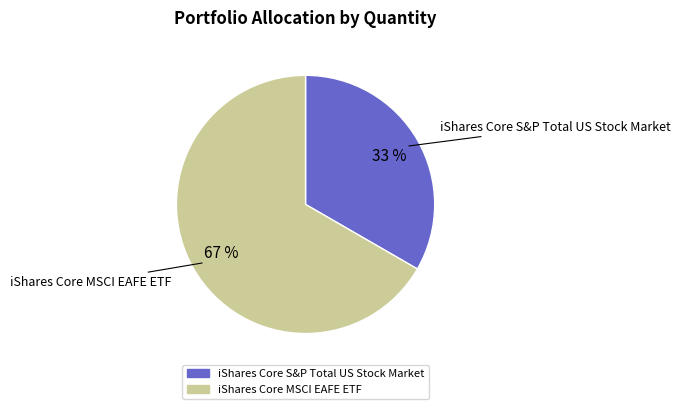

Combined, do iShares Core MSCI EAFE ETF and iShares Core S&P Total US Stock Market account for over 50%?

Yes